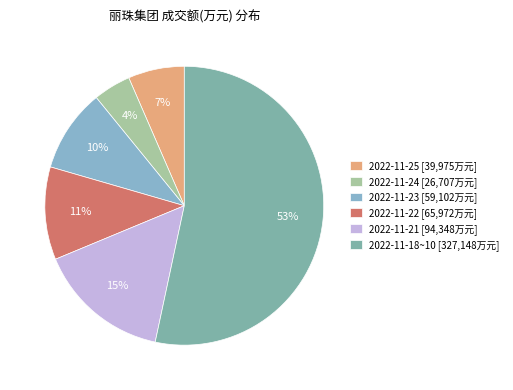

Count the number of slices in the pie.

6